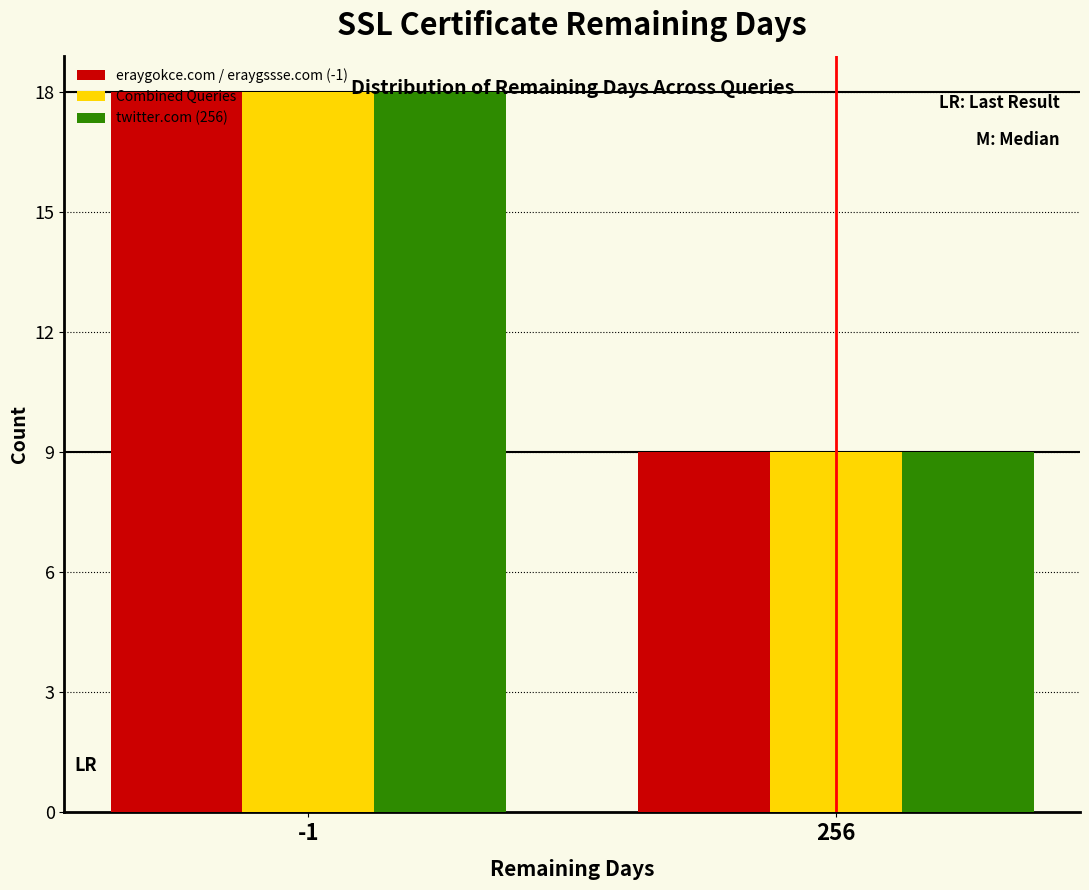

Where is twitter.com (256) nearest to the value 13?

256